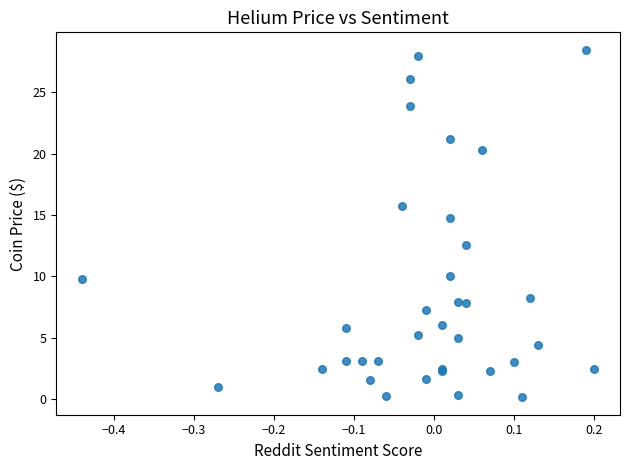

What Y value in the scatter plot is closest to 14?

14.8